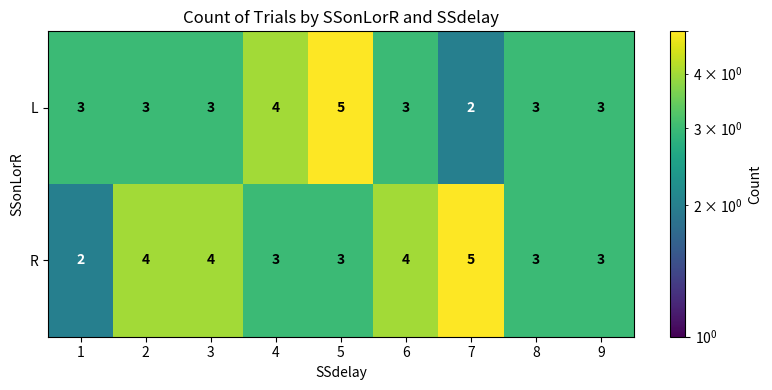

True or false: R has a value of 4 at 6.

True